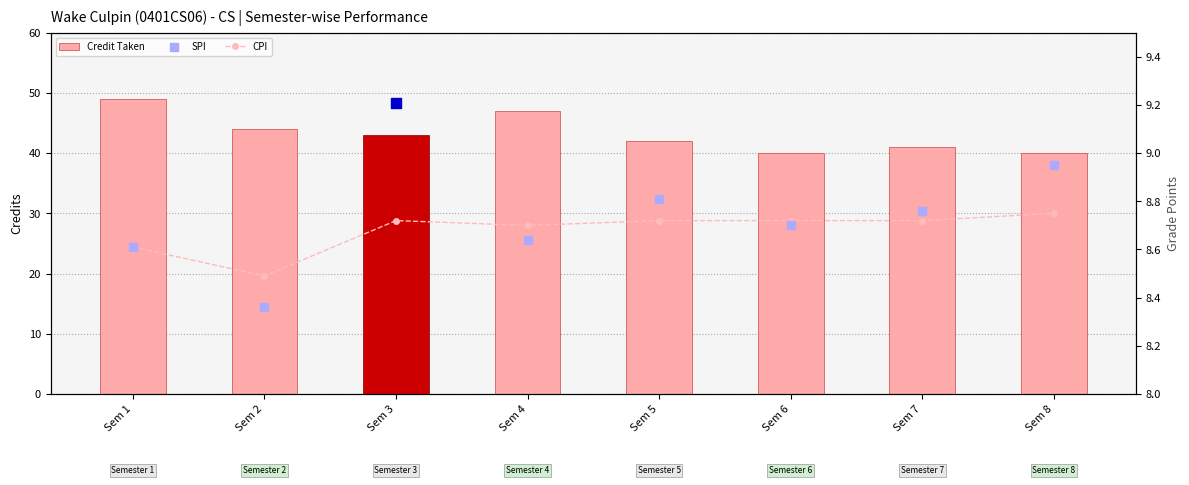

What are all the series names shown in the legend?

Credit Taken, CPI, SPI